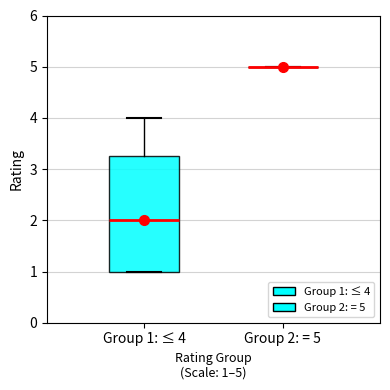

Reading left to right, read every box against the y-axis: the position of its median line, the range the box covers, and the ends of its whiskers. The values are not printed on the chart, so give them approximately, as read against the axis.

Group 1: ≤ 4: median 2.0, box 1.0 to 3.3, whiskers 1.0 to 4.0
Group 2: = 5: box collapsed to a line at 5.0, whiskers 5.0 to 5.0